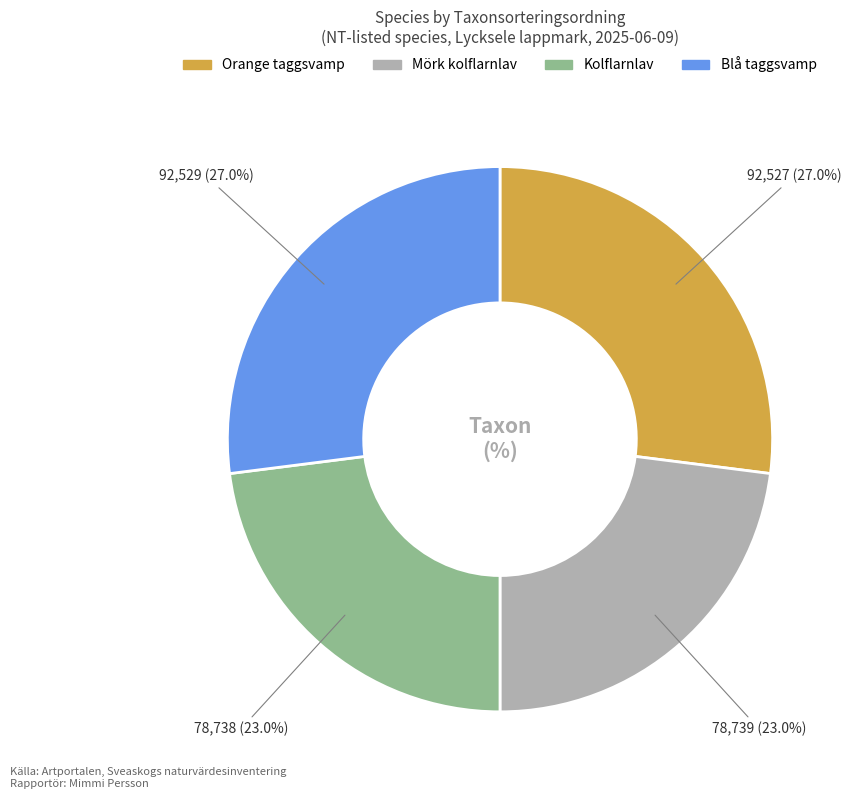

Do Mörk kolflarnlav and Kolflarnlav together represent more than half of the pie?

No